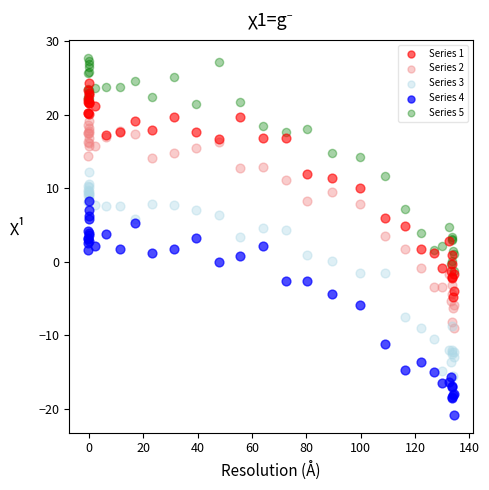

What are all the series names shown in the legend?

Series 1, Series 2, Series 3, Series 4, Series 5